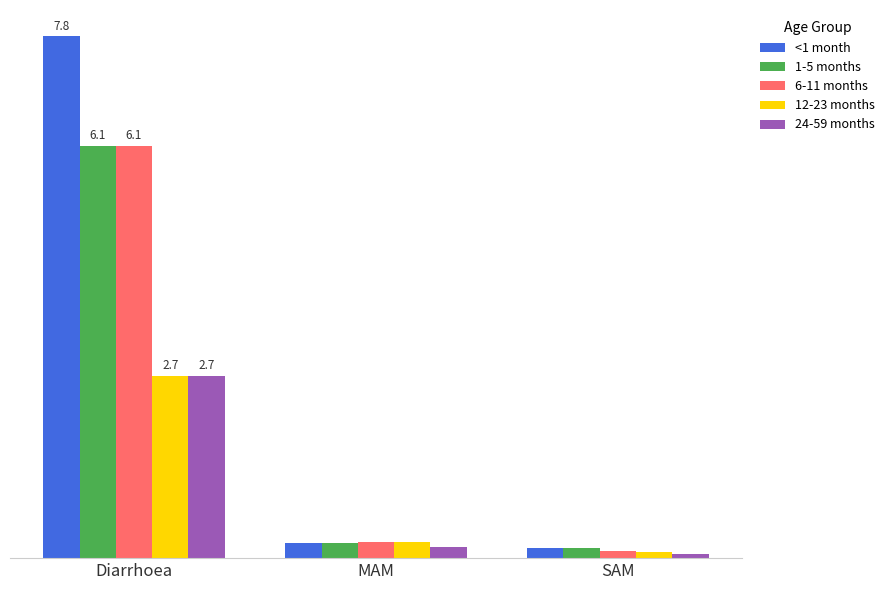

Which series has the widest spread of values?

<1 month